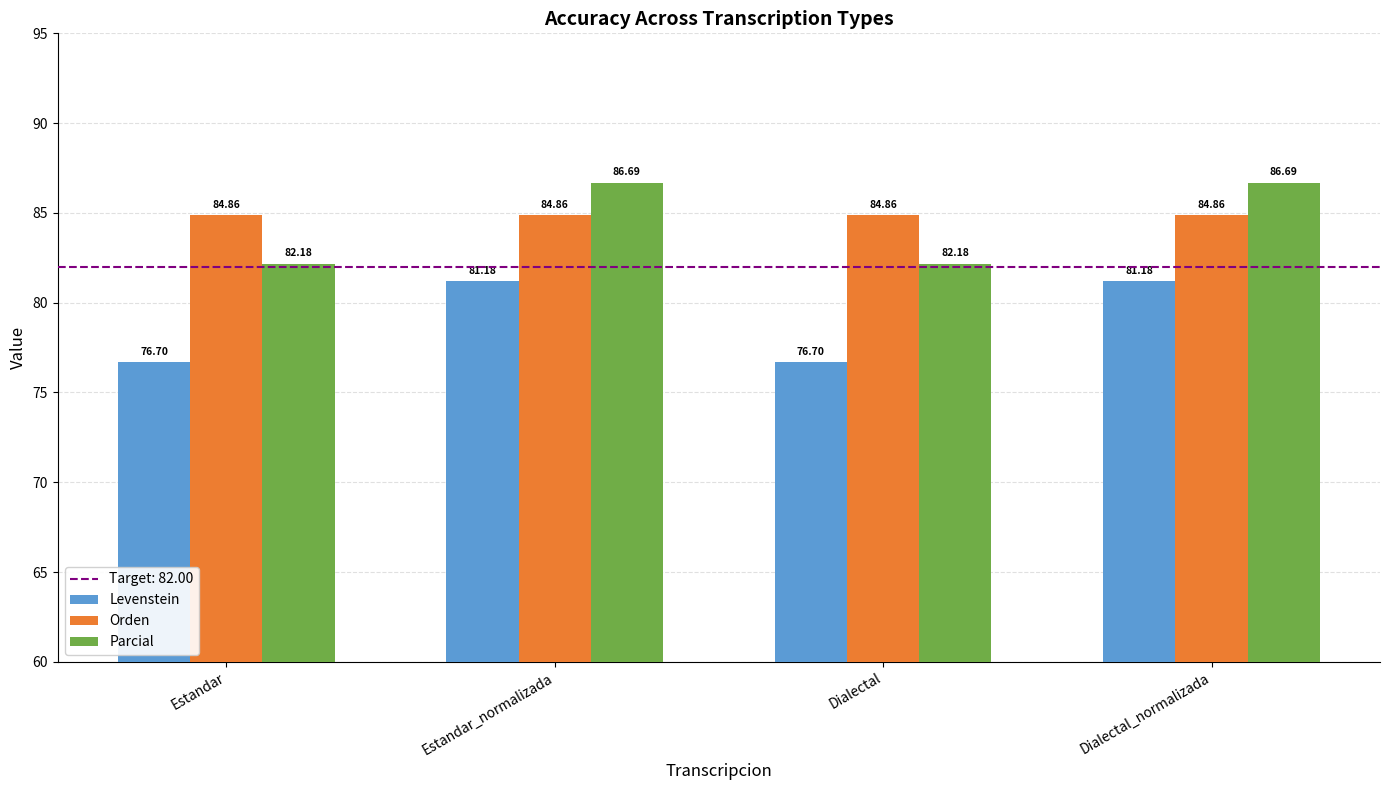

True or false: Parcial has a value of 82.2 at Estandar.

True